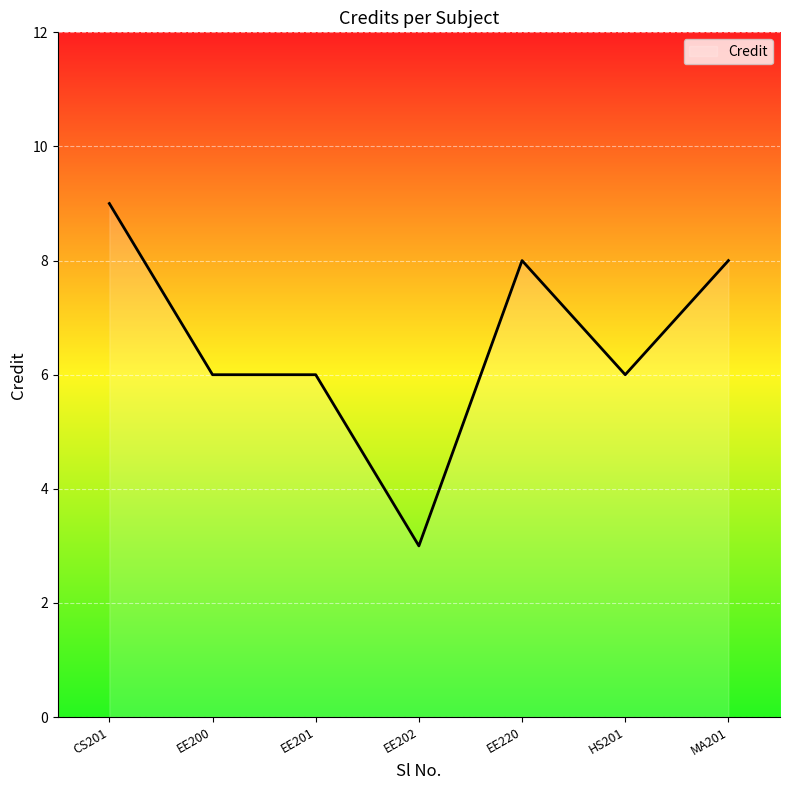

What is the maximum value shown in the chart?

9